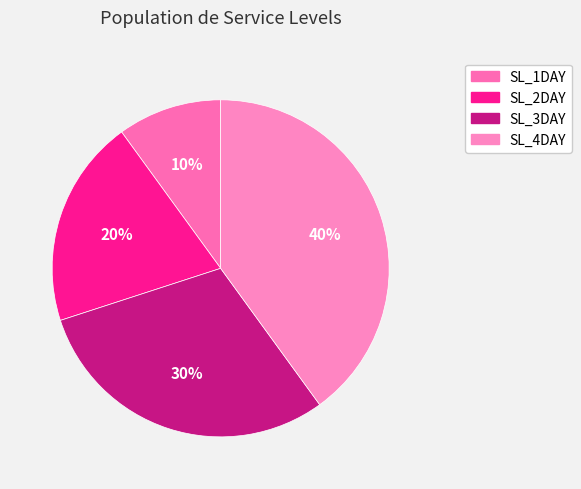

The SL_3DAY slice represents 17% of the pie. True or false?

False